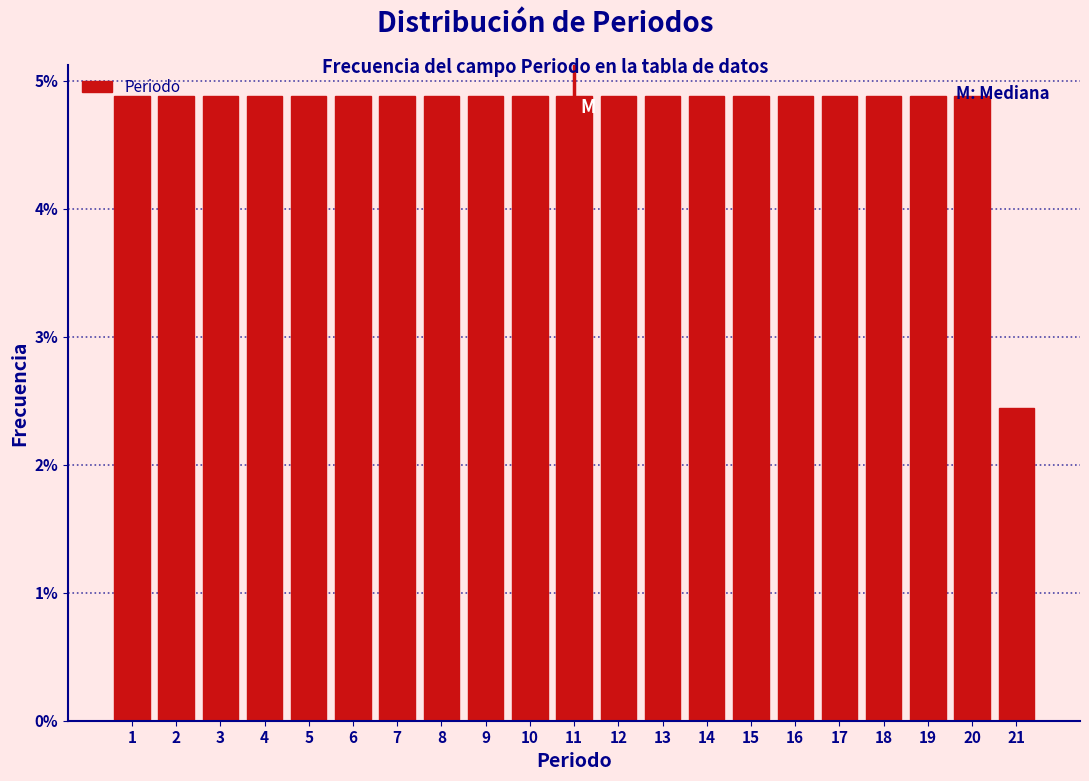

Reading left to right, list every bar in this chart as the range it spans on the x-axis followed by its height. The values are not printed on the chart, so give them approximately, as read against the axis.

0.5 to 1.5: 4.9
1.5 to 2.5: 4.9
2.5 to 3.5: 4.9
3.5 to 4.5: 4.9
4.5 to 5.5: 4.9
5.5 to 6.5: 4.9
6.5 to 7.5: 4.9
7.5 to 8.5: 4.9
8.5 to 9.5: 4.9
9.5 to 10.5: 4.9
10.5 to 11.5: 4.9
11.5 to 12.5: 4.9
12.5 to 13.5: 4.9
13.5 to 14.5: 4.9
14.5 to 15.5: 4.9
15.5 to 16.5: 4.9
16.5 to 17.5: 4.9
17.5 to 18.5: 4.9
18.5 to 19.5: 4.9
19.5 to 20.5: 4.9
20.5 to 21.5: 2.4